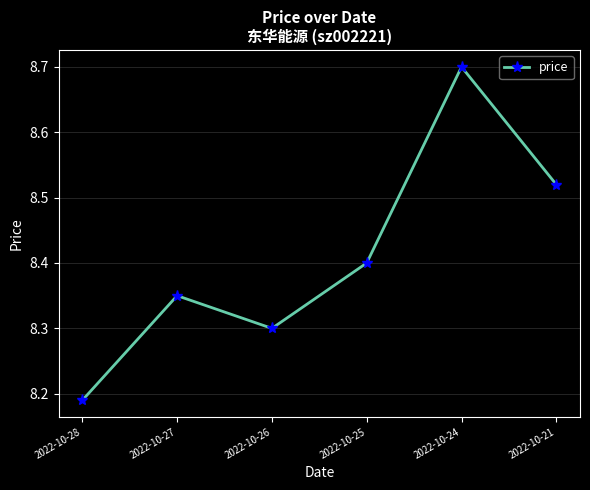

Which label corresponds to the largest value in the chart?

2022-10-24